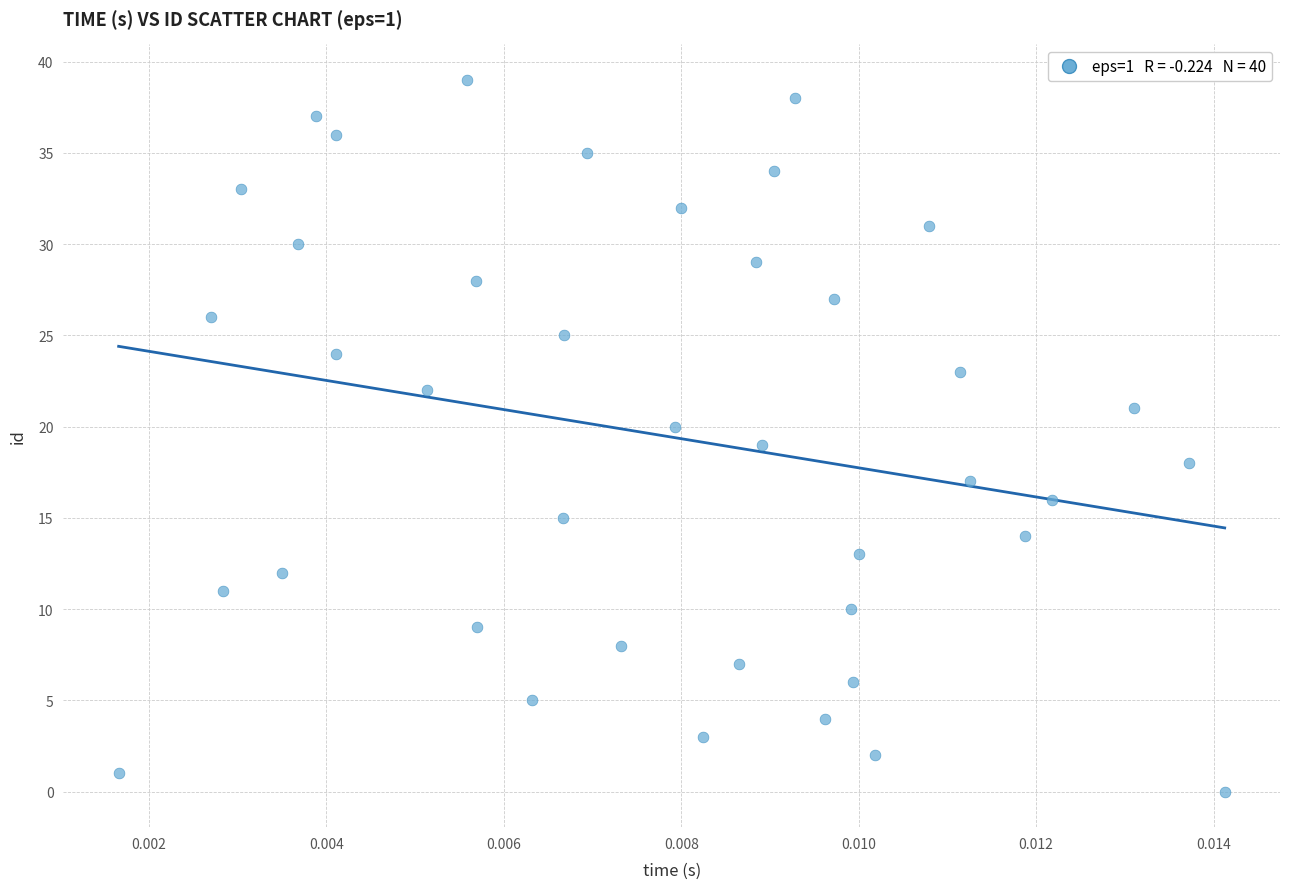

What is the range of Y values (max minus min)?

39